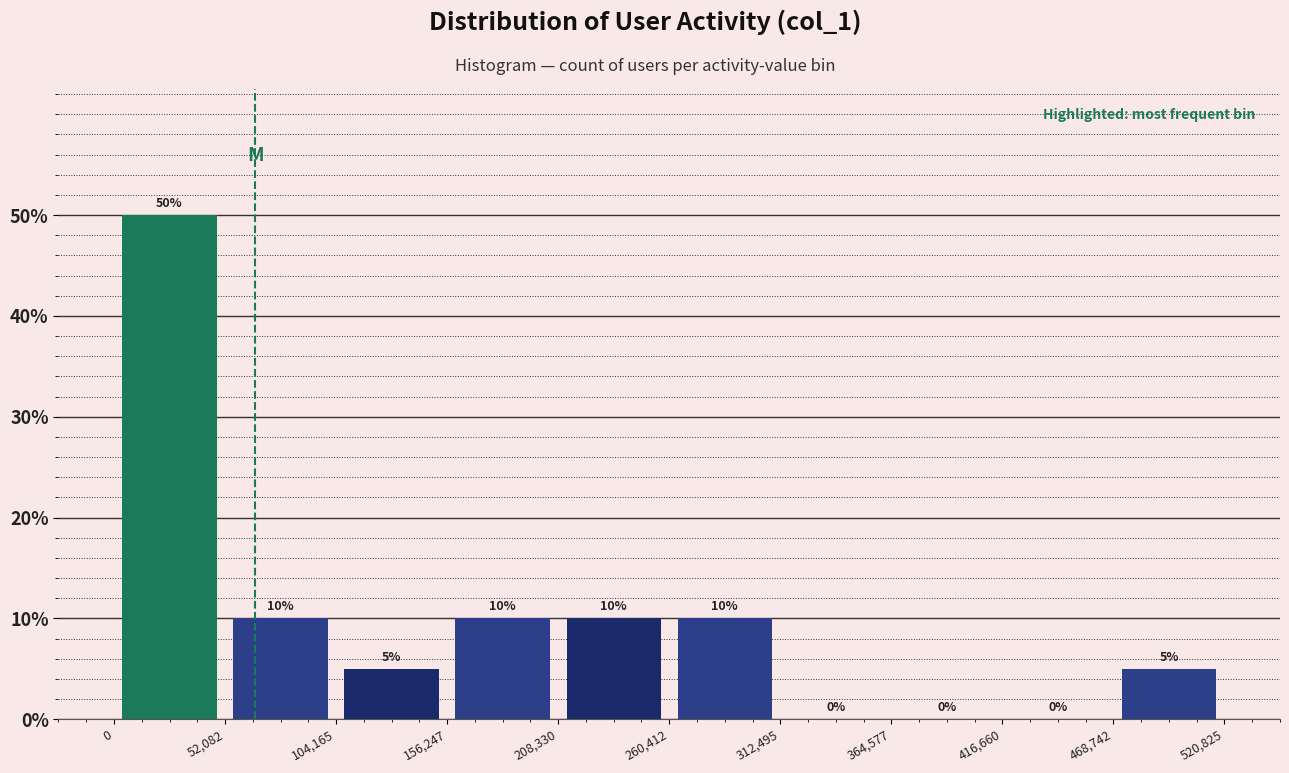

Reading left to right, transcribe this chart: for each bar, give the range it covers on the x-axis and its height.

0 to 52,082: 50
52,082 to 104,165: 10
104,165 to 156,247: 5
156,247 to 208,330: 10
208,330 to 260,412: 10
260,412 to 312,495: 10
312,495 to 364,577: 0
364,577 to 416,660: 0
416,660 to 468,742: 0
468,742 to 520,825: 5